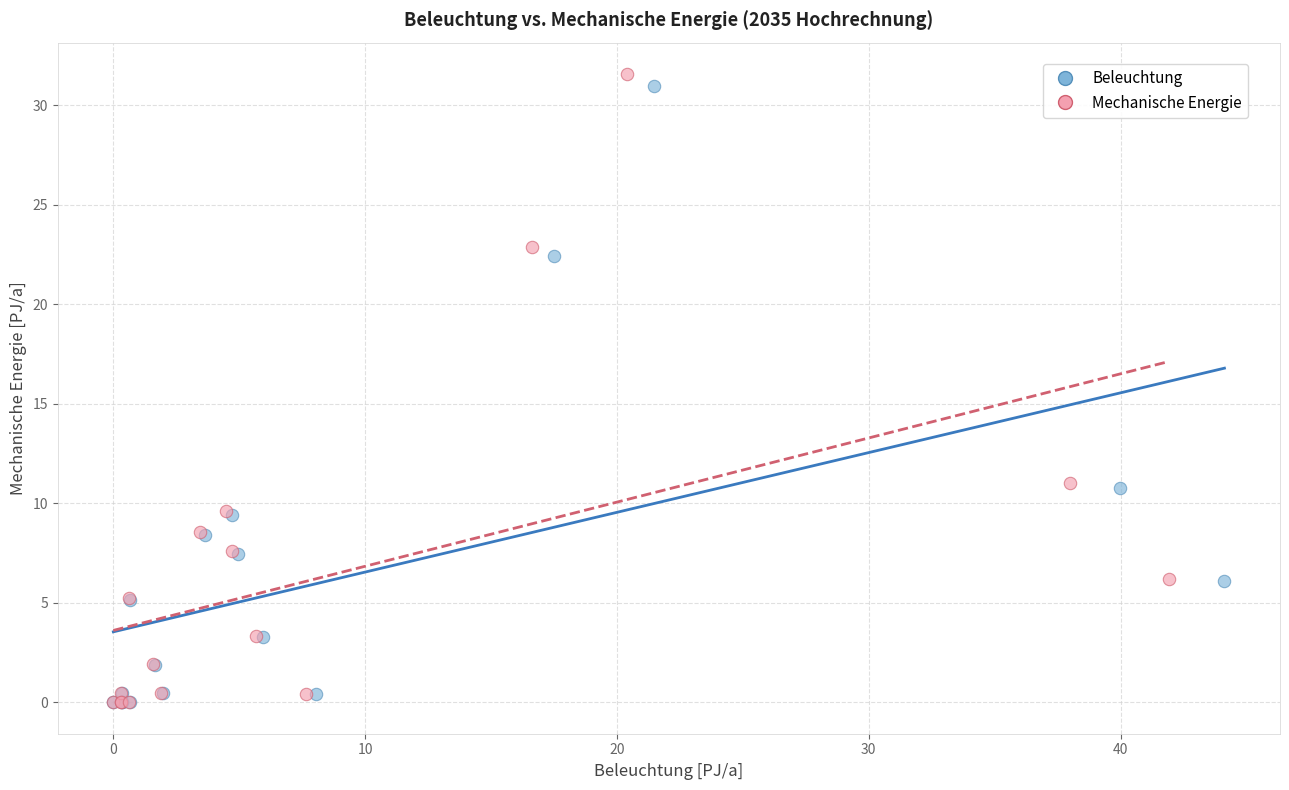

Which series has the largest Y range (max minus min)?

Mechanische Energie